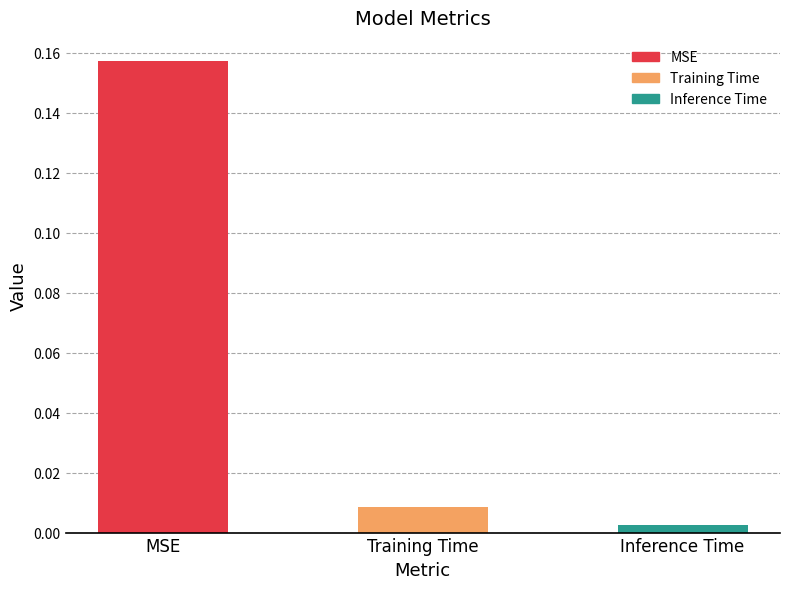

What is the label of the 2nd bar from the left?

Training Time